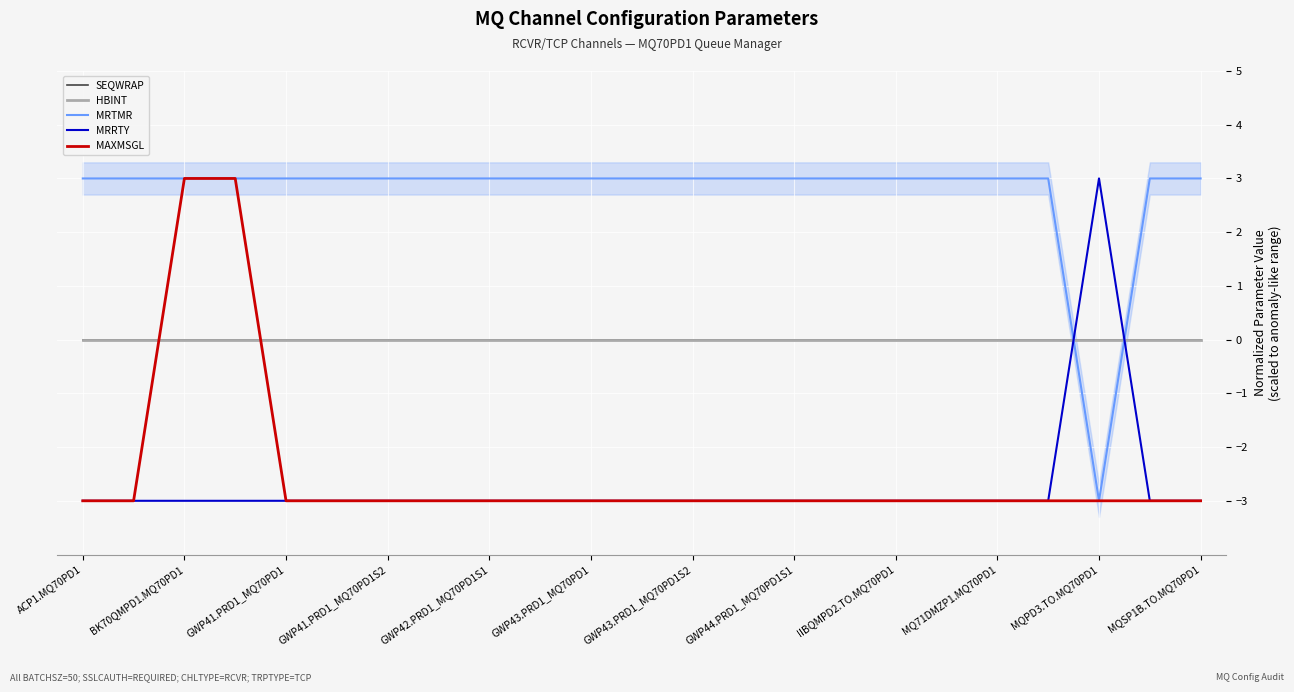

Which category has the lowest value in the HBINT series?

ACP1.MQ70PD1